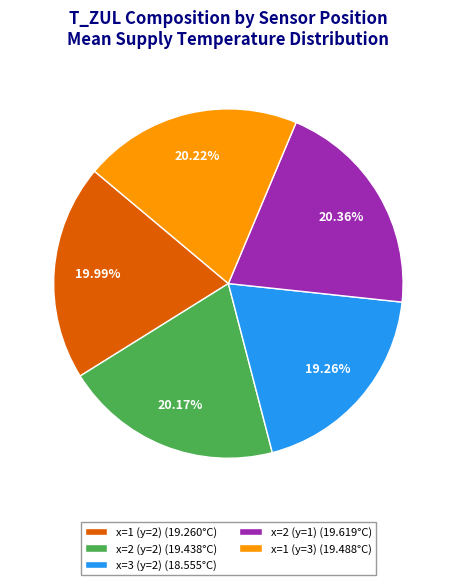

Combined, do x=2 (y=1) (19.619°C) and x=1 (y=2) (19.260°C) account for over 50%?

No